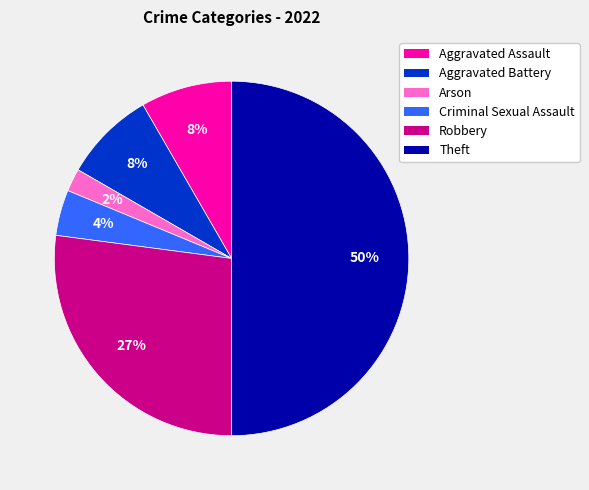

What is the smallest slice in the pie chart?

Arson